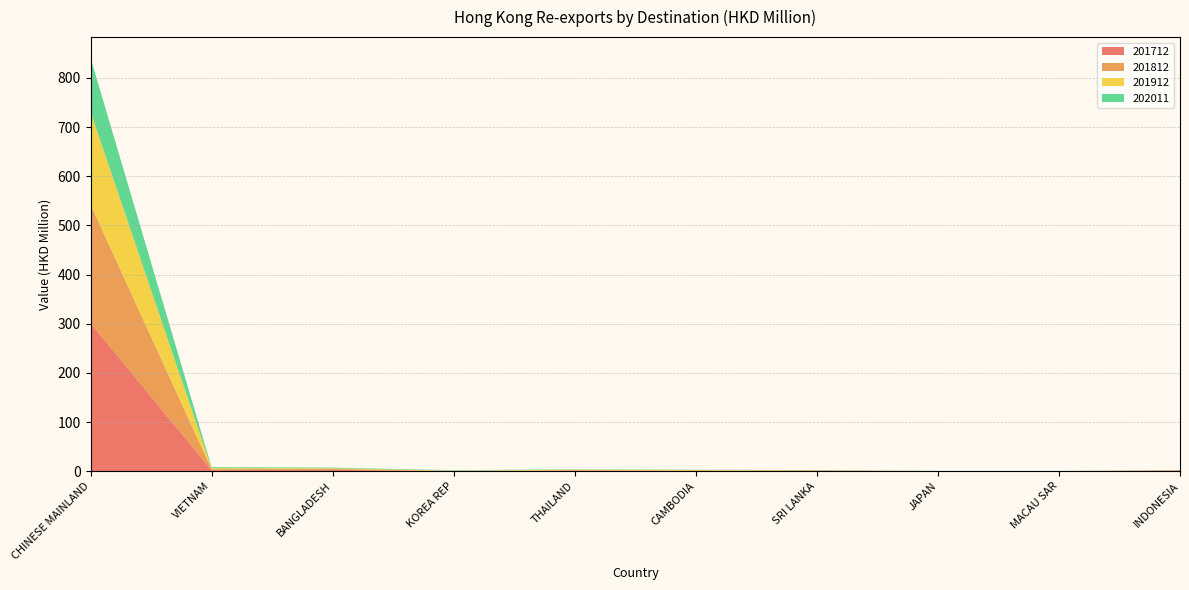

Reading right to left, extract all data points from this chart.

201712: INDONESIA=1.4	MACAU SAR=0.1	JAPAN=0.0	SRI LANKA=0.8	CAMBODIA=0.7	THAILAND=1.2	KOREA REP=0.2	BANGLADESH=2.9	VIETNAM=2.1	CHINESE MAINLAND=301.1
201812: INDONESIA=0.4	MACAU SAR=0.0	JAPAN=0.1	SRI LANKA=0.8	CAMBODIA=0.8	THAILAND=1.0	KOREA REP=0.3	BANGLADESH=1.6	VIETNAM=2.0	CHINESE MAINLAND=241.4
201912: INDONESIA=0.3	MACAU SAR=0.2	JAPAN=0.1	SRI LANKA=0.6	CAMBODIA=0.8	THAILAND=0.9	KOREA REP=0.8	BANGLADESH=1.4	VIETNAM=2.1	CHINESE MAINLAND=188.6
202011: INDONESIA=0.2	MACAU SAR=0.2	JAPAN=0.2	SRI LANKA=0.4	CAMBODIA=0.6	THAILAND=0.7	KOREA REP=0.8	BANGLADESH=1.3	VIETNAM=2.0	CHINESE MAINLAND=109.7